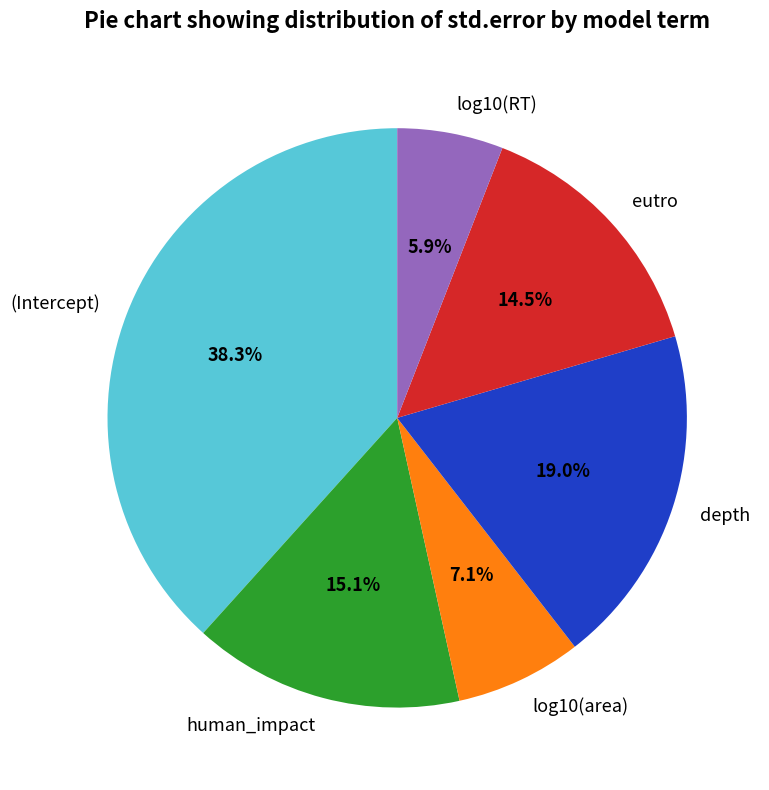

Which category has the biggest portion of the pie?

(Intercept)